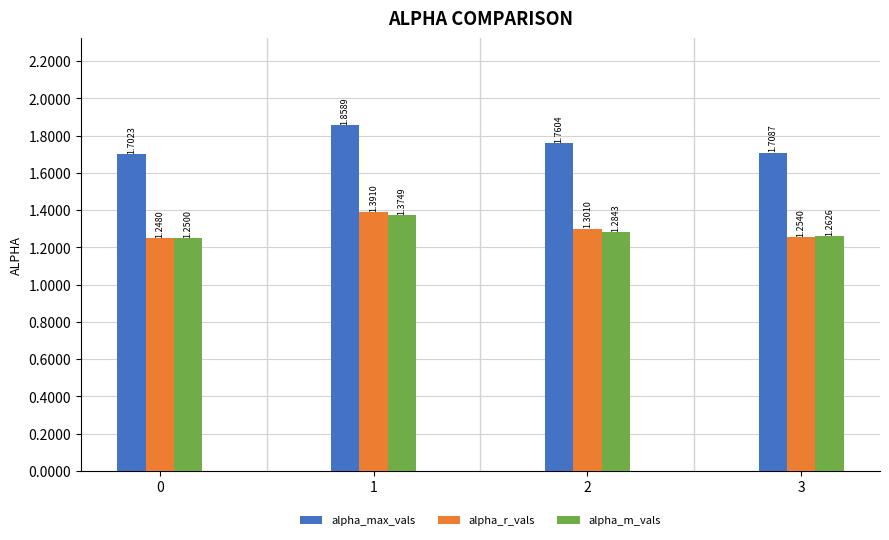

Which series has the largest total across all categories?

alpha_max_vals